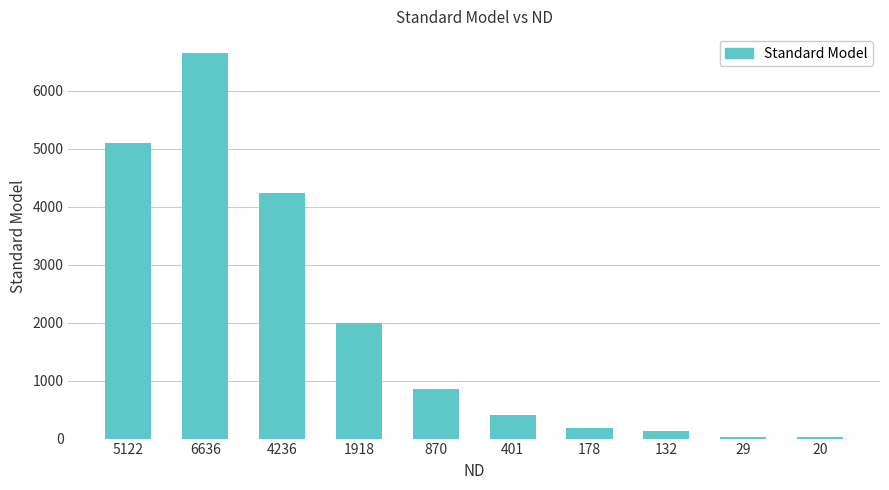

The value at 178 is 185.1. True or false?

True